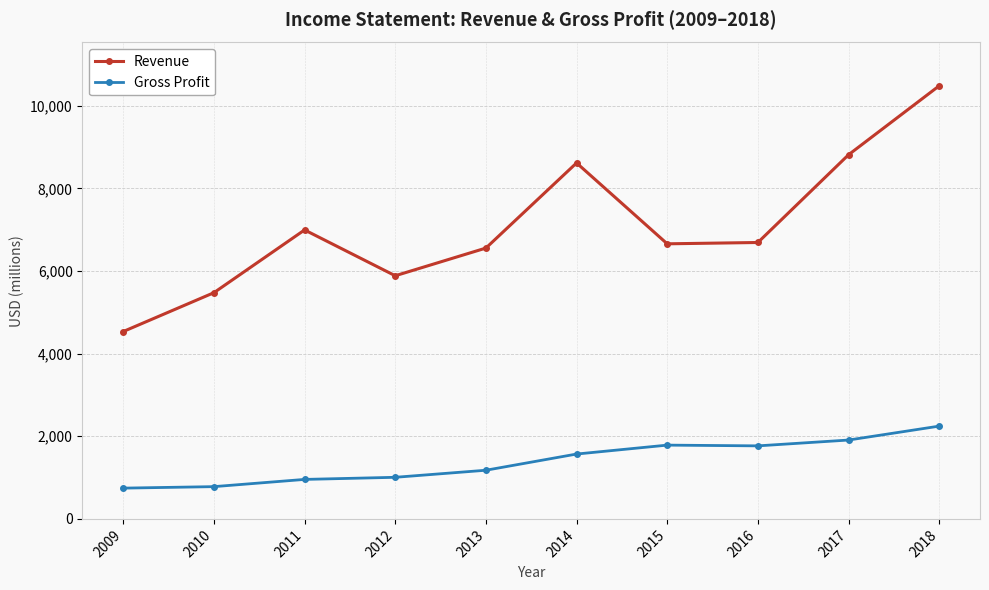

List the series in order of their overall mean, lowest first.

Gross Profit, Revenue